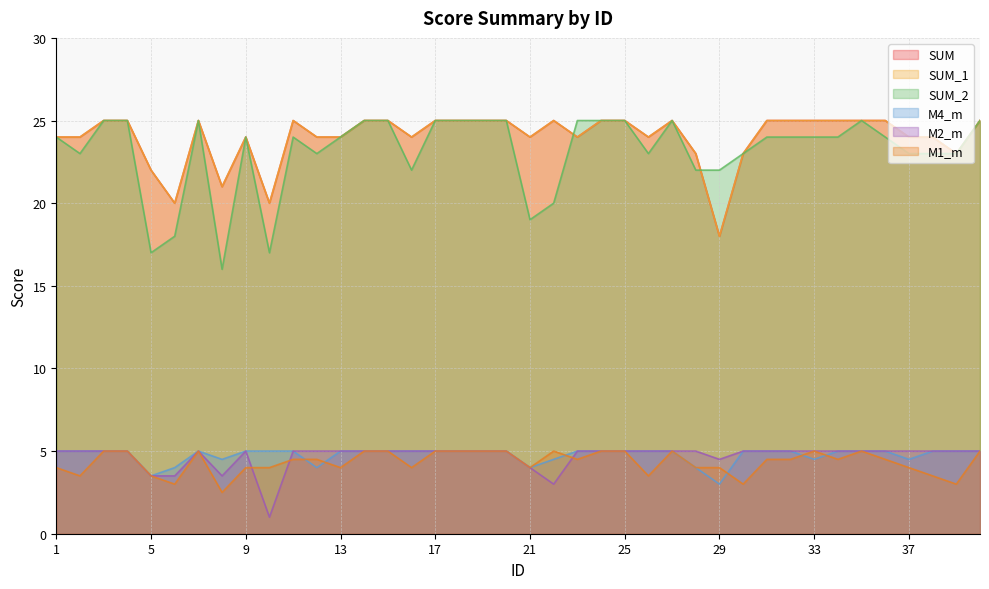

How many distinct data groups are displayed?

6